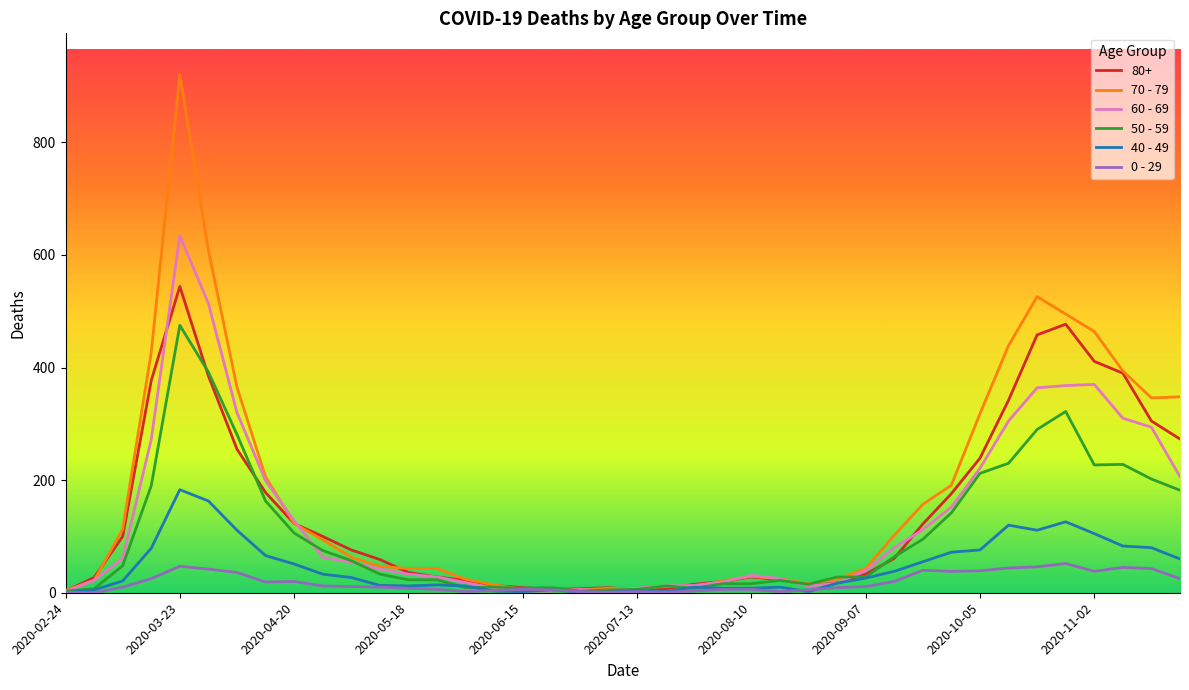

What is the maximum value shown in the chart?

920